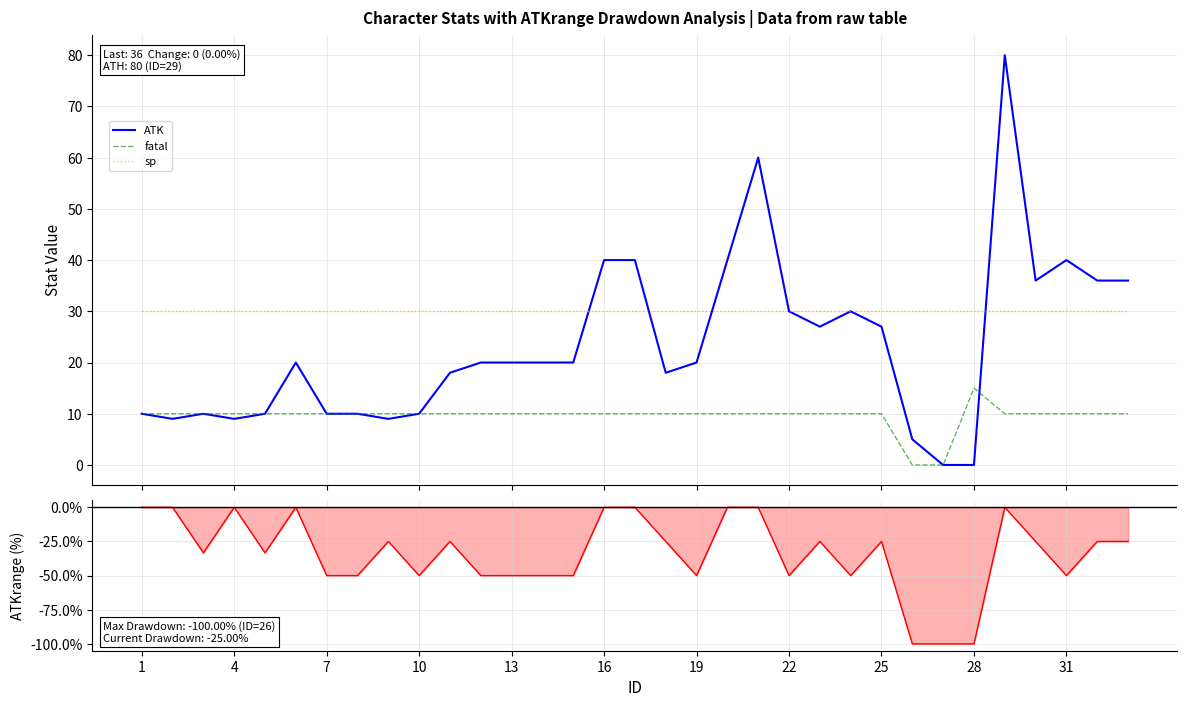

What is the maximum value for fatal?

15